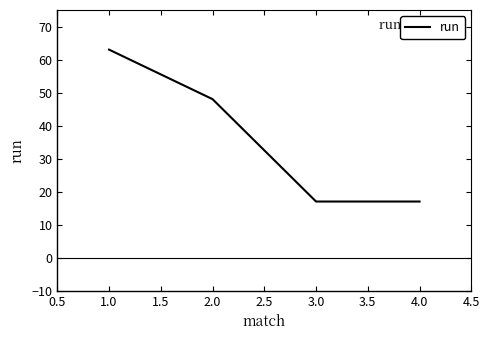

What position from the left is 3.0?

3